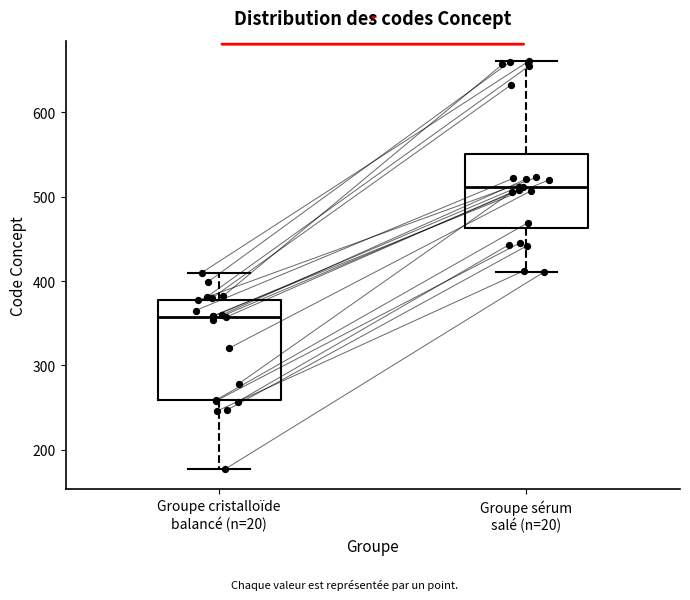

Which box has the highest median line?

Groupe sérum salé (n=20)